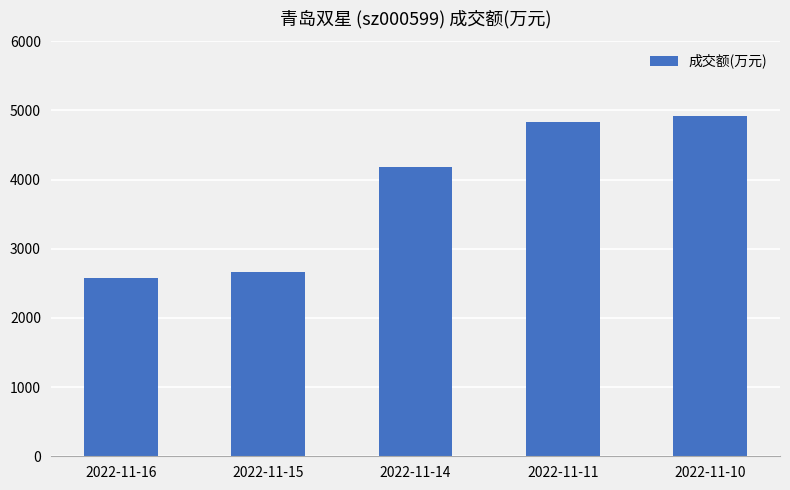

What is the minimum value shown in the chart?

2584